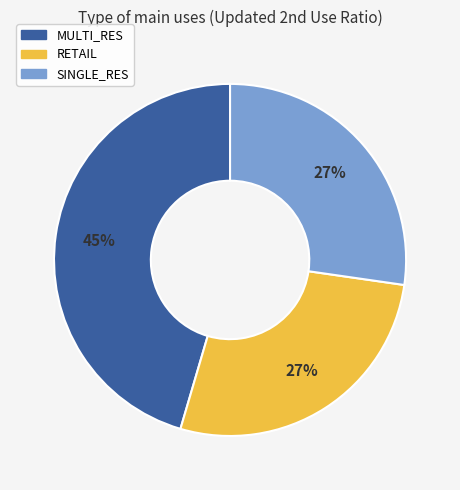

Do SINGLE_RES and RETAIL together represent more than half of the pie?

Yes